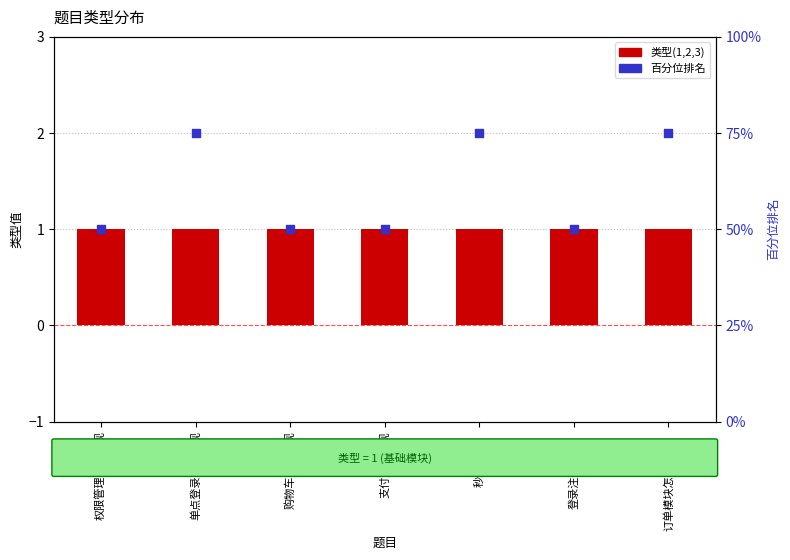

Which series has the widest spread of Y values?

百分位排名